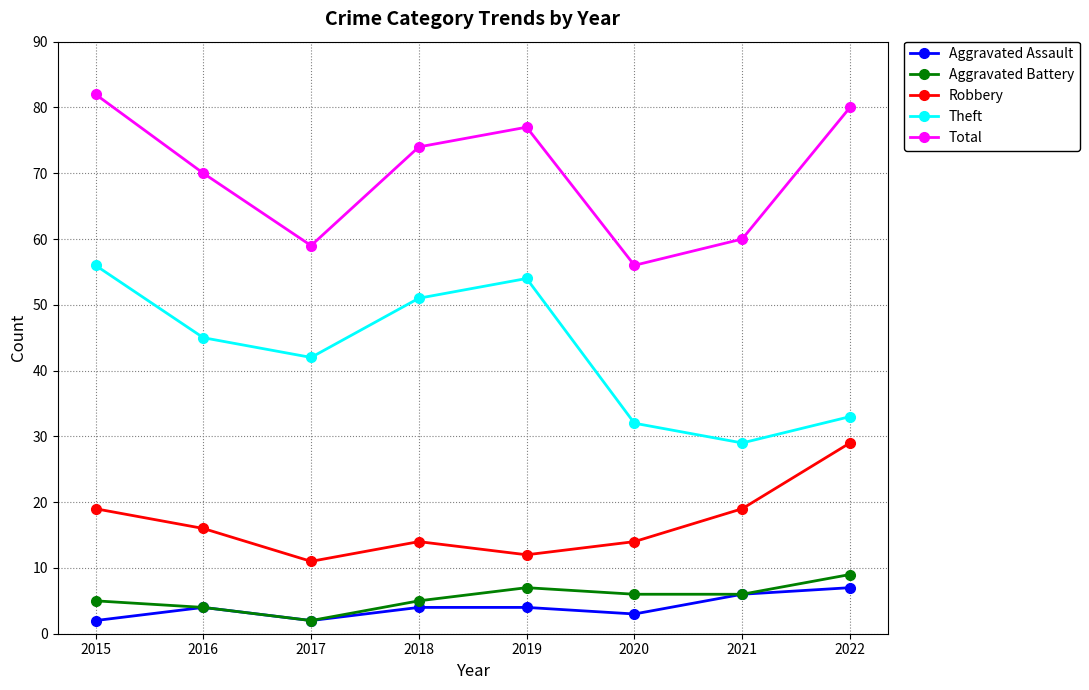

Between 2016 and 2018, which series saw the biggest shift?

Theft